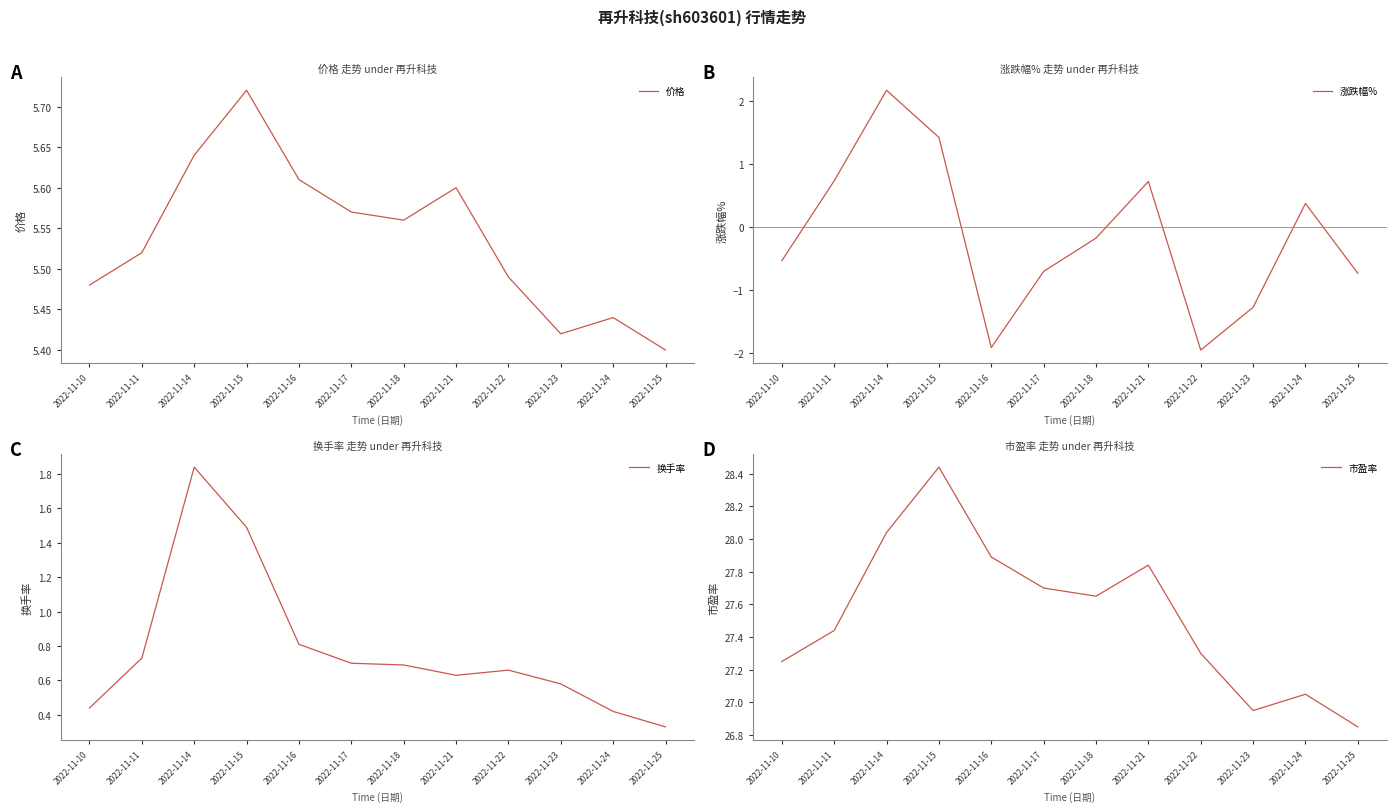

Is the value of 市盈率 at 2022-11-14 greater than the value of 涨跌幅% at 2022-11-11?

Yes